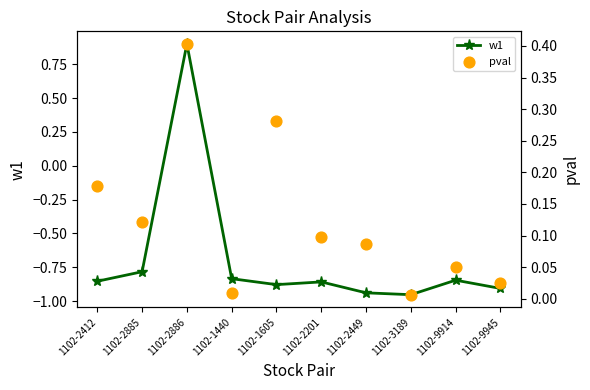

Which series has the widest spread of Y values?

w1